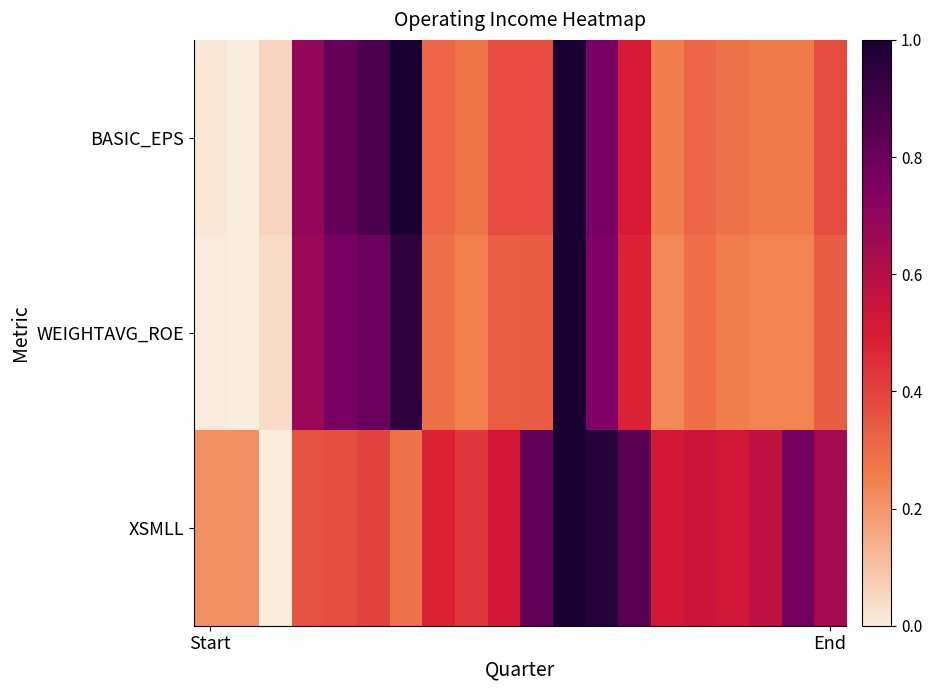

Which series has the largest total across all categories?

XSMLL